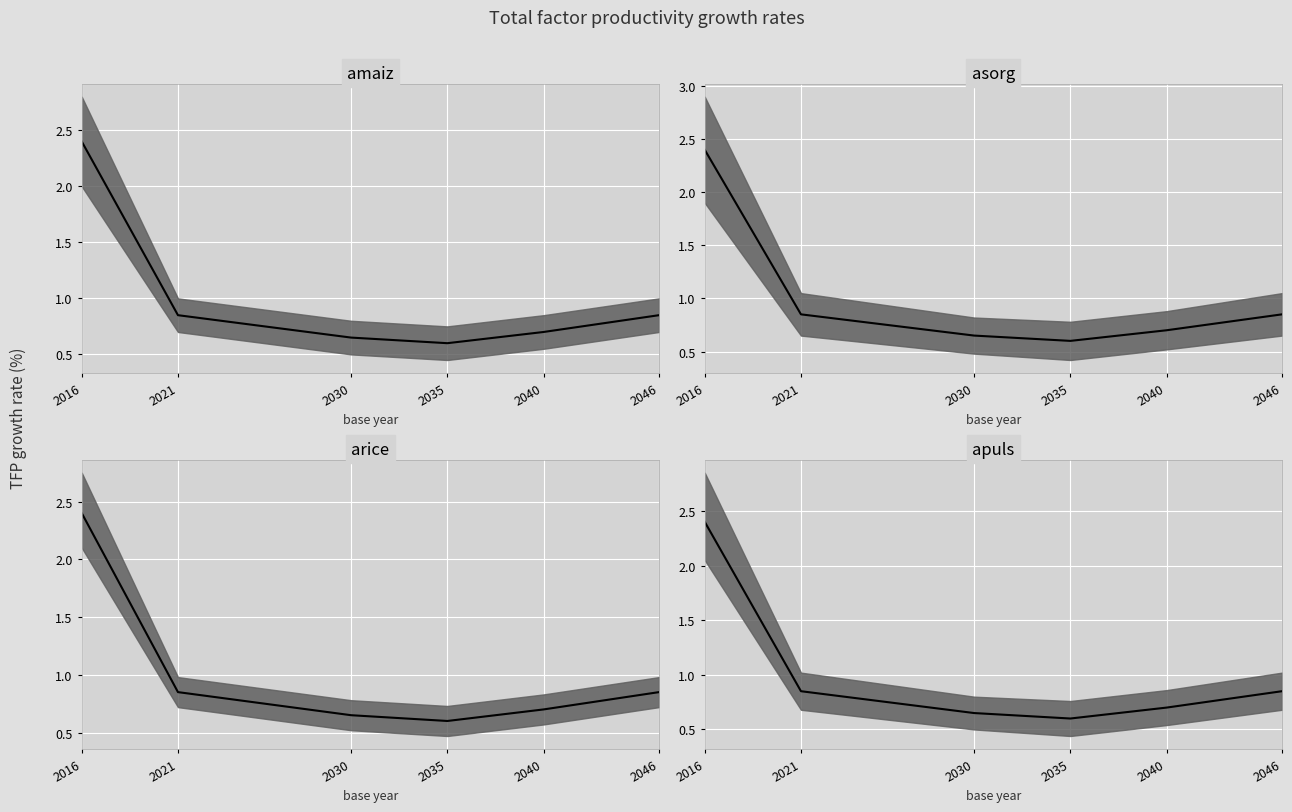

Which has a higher value, 2035 or 2046?

2046